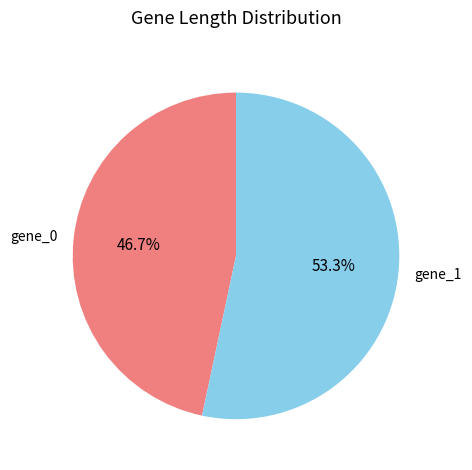

How many slices are in this pie chart?

2